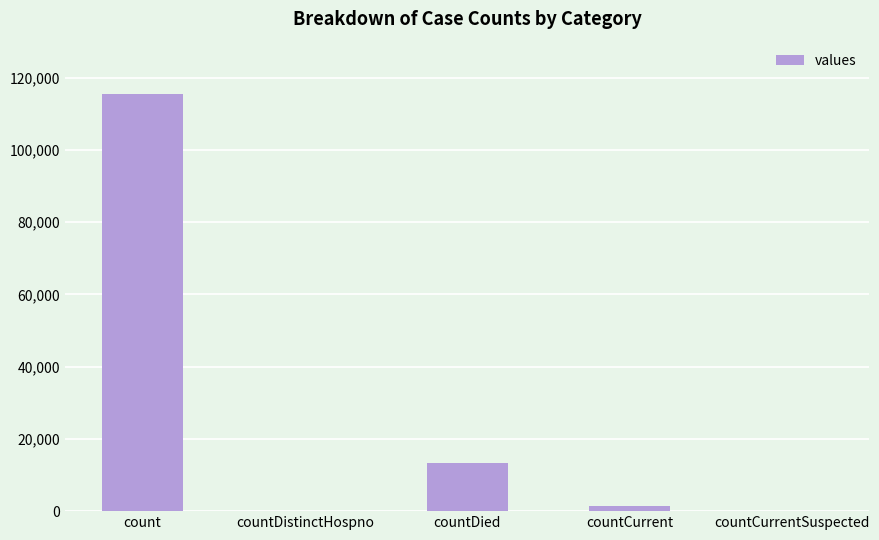

Are the bars grouped side by side (vs. stacked)?

No